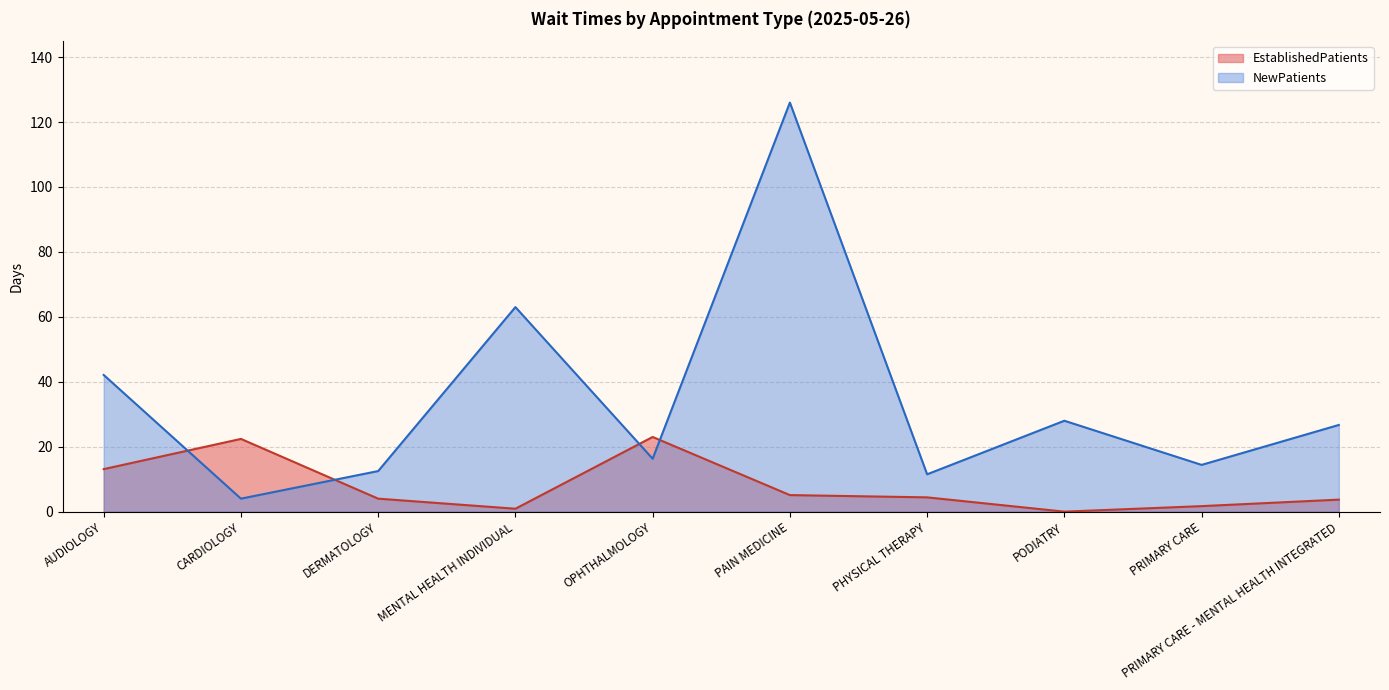

Which series has the largest total across all categories?

NewPatients